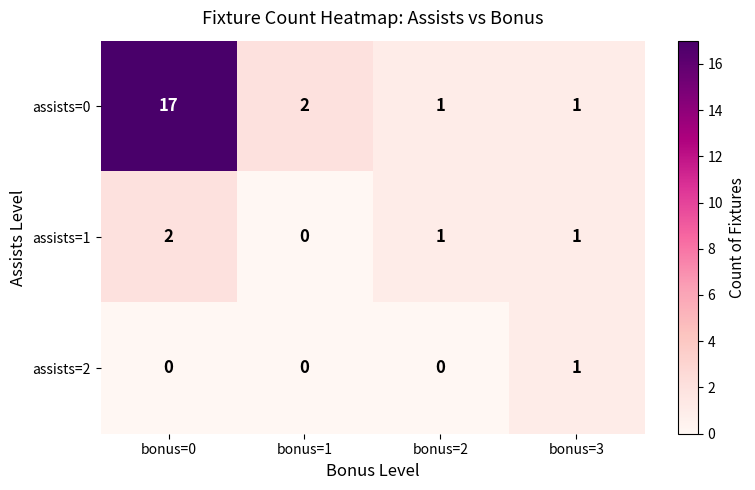

At which category is the sum across all series the highest?

bonus=0